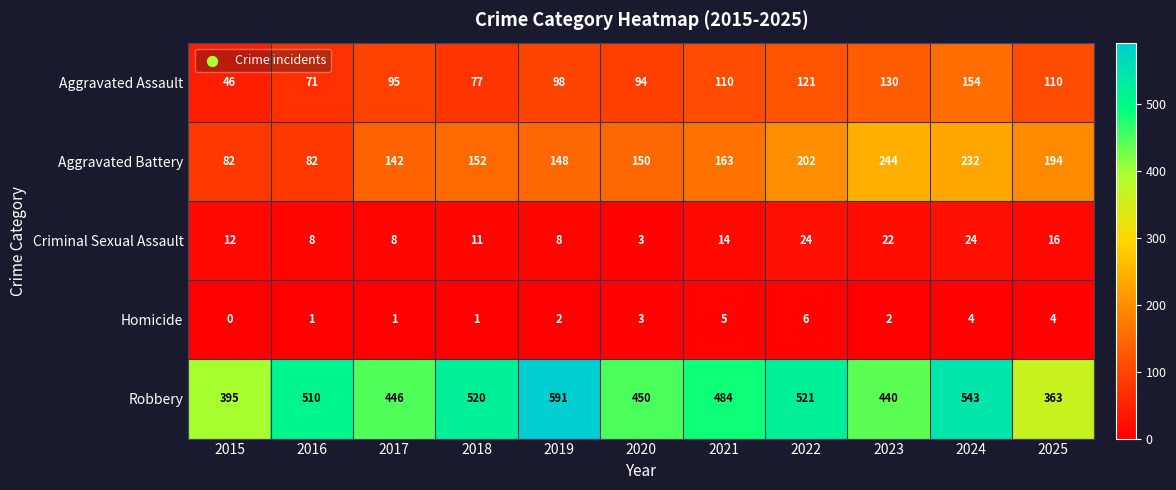

What is the sum of all Robbery values?

5263